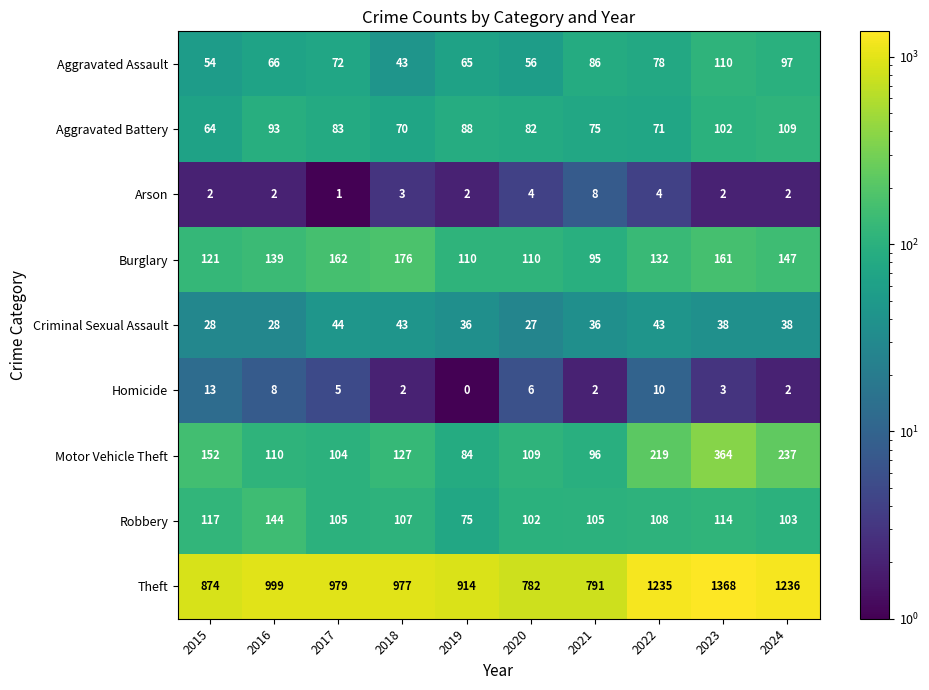

What is the maximum value shown in the chart?

1368